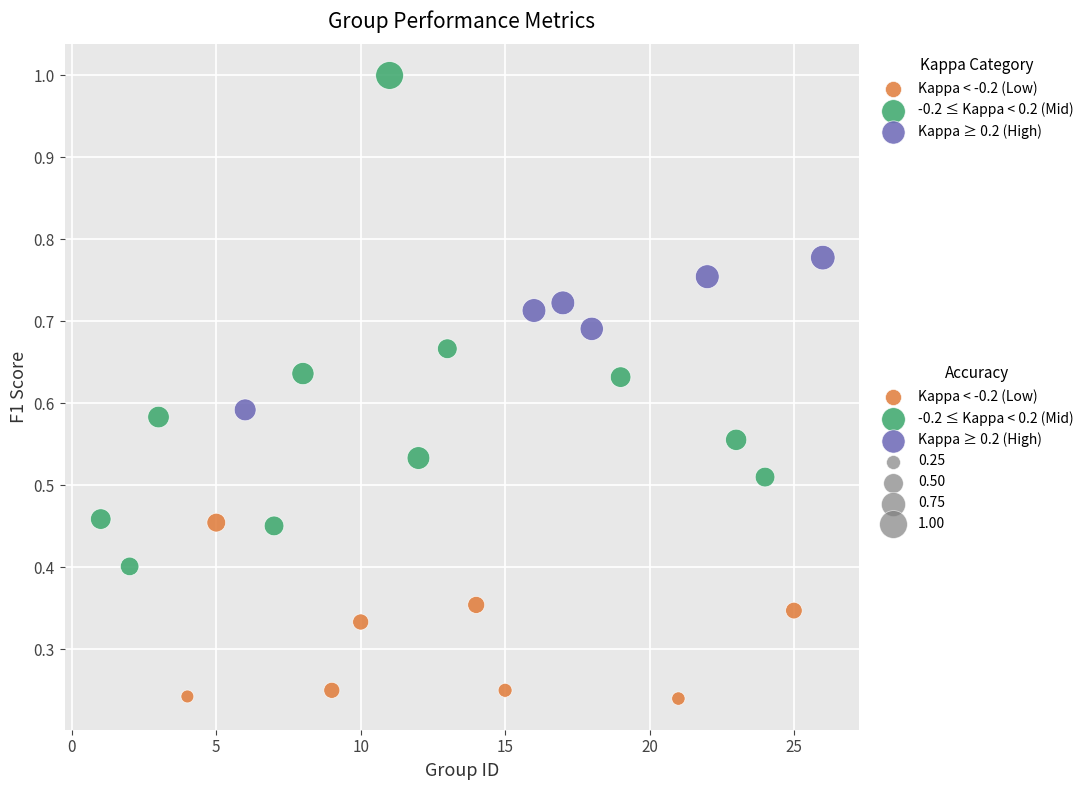

Which series has the widest spread of Y values?

-0.2 ≤ Kappa < 0.2 (Mid)